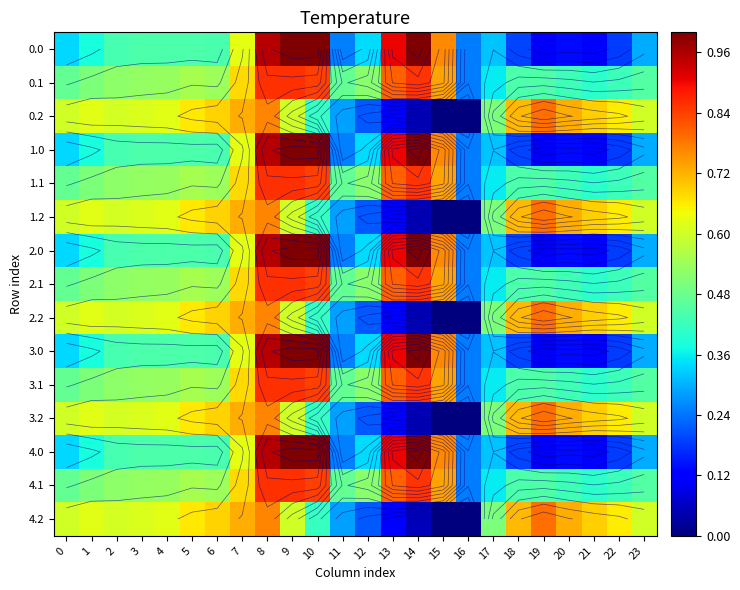

The value of 0.2 at 12 is 0.2. True or false?

True